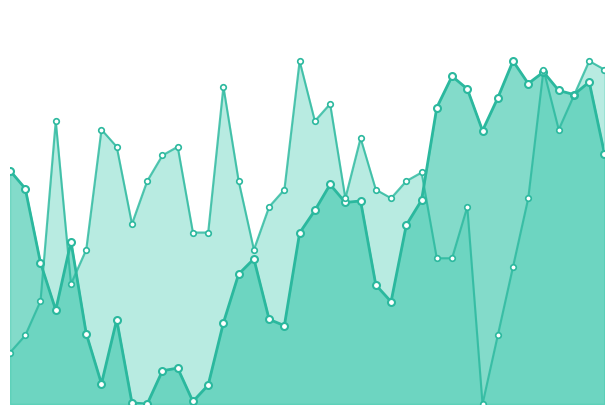

After their last crossing, which series has the higher values: close1 or close2?

close1